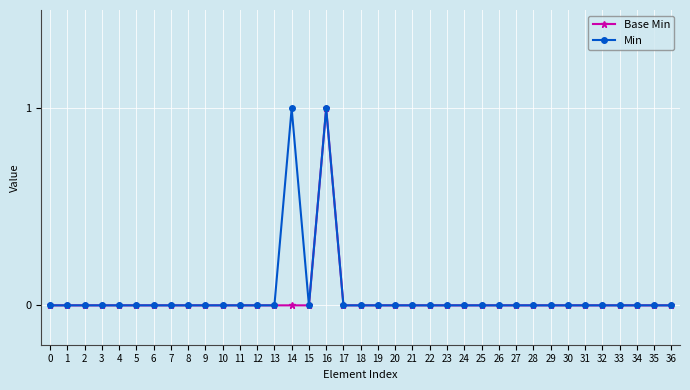

Count the number of categories in the chart.

37